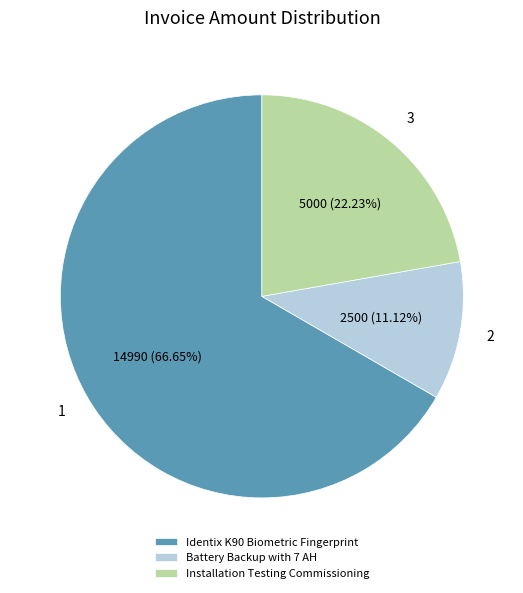

To the nearest percent, what portion does Installation Testing Commissioning represent?

22%